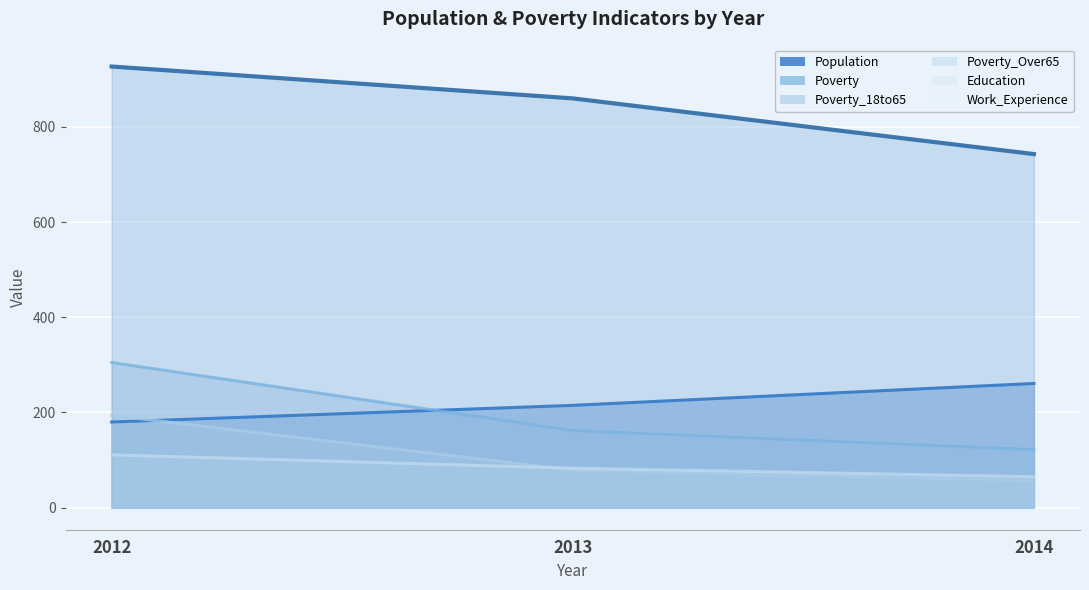

Is it true that Poverty_18to65 equals 57 at 2014?

True